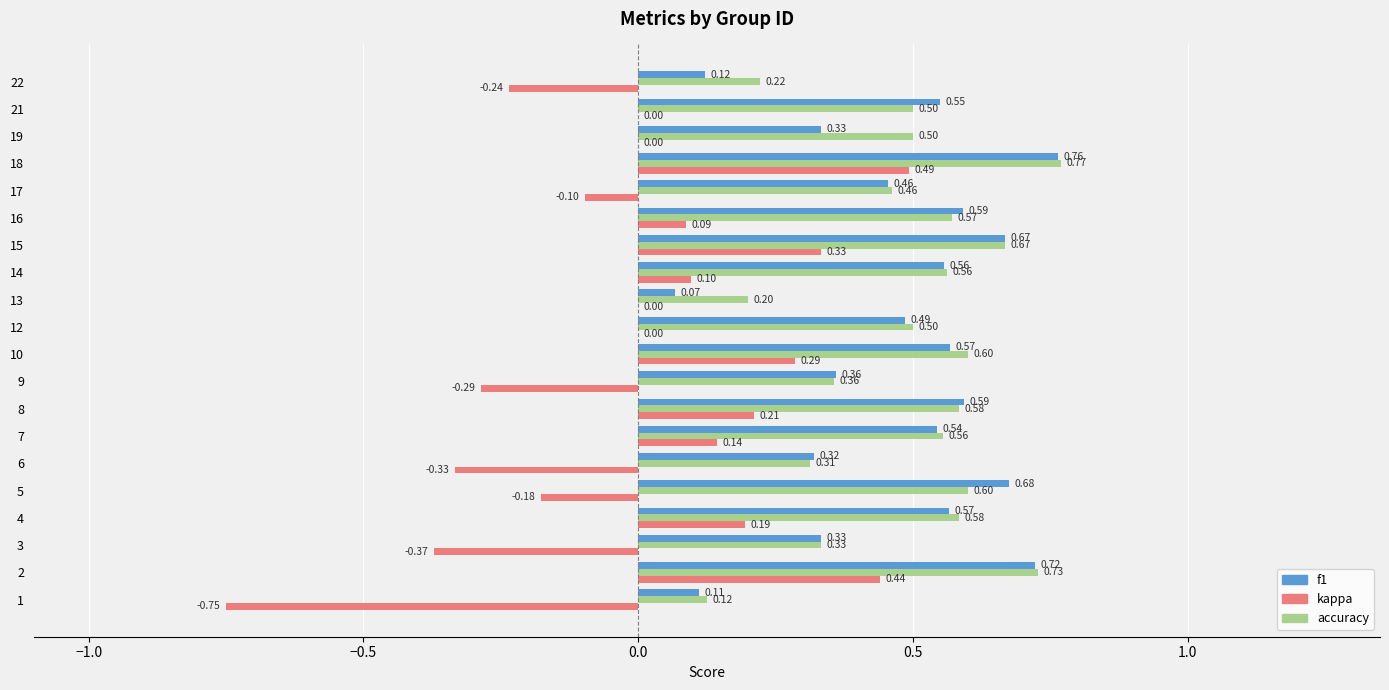

Which series has the largest total across all categories?

accuracy